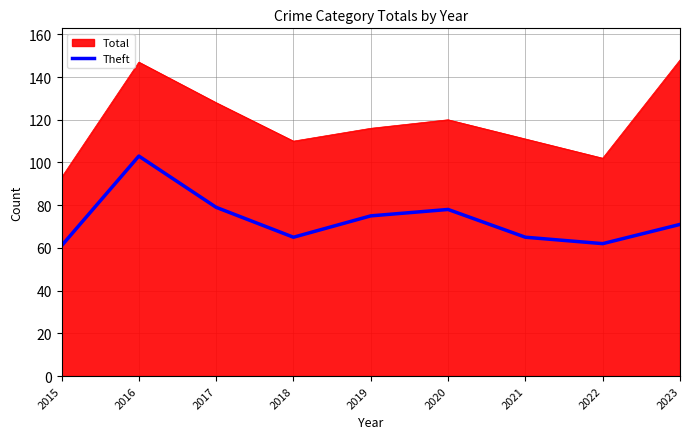

Rank the series by their average value, from highest to lowest.

Total, Theft